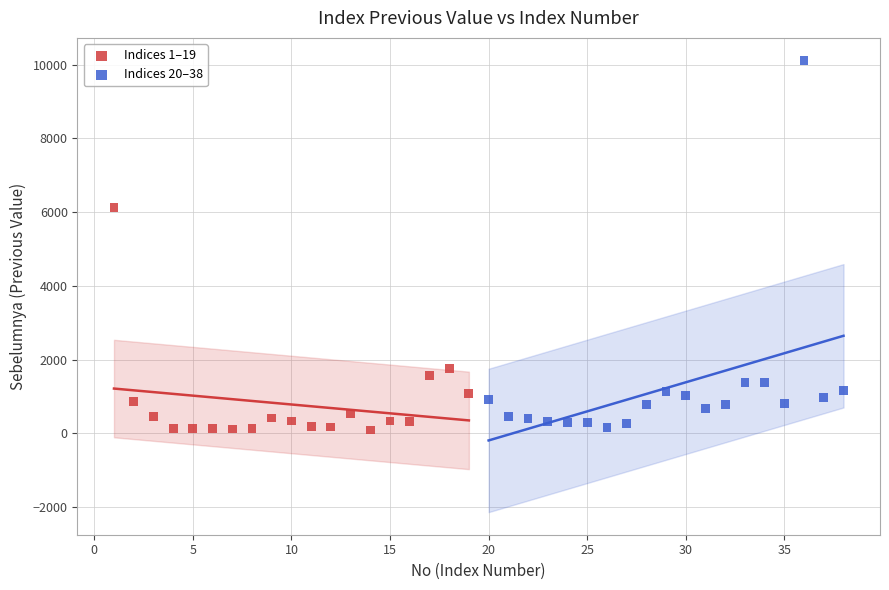

What are all the series names shown in the legend?

Indices 1–19, Indices 20–38